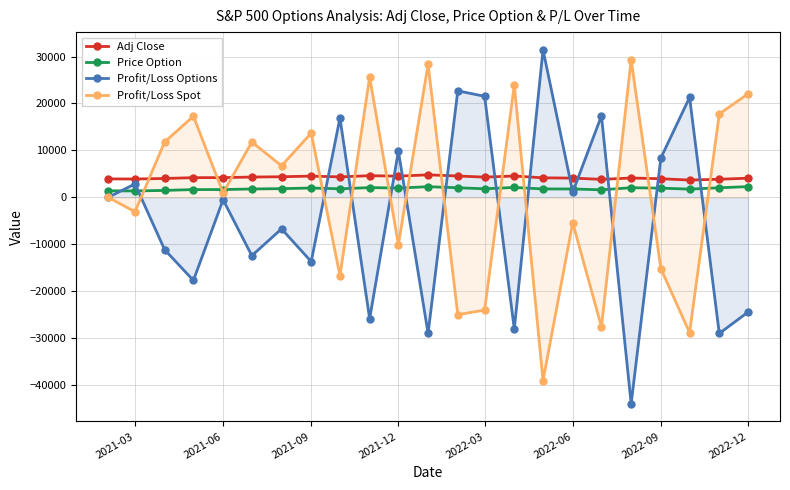

In Profit/Loss Spot, how many points are higher than both neighbors (excluding endpoints)?

8